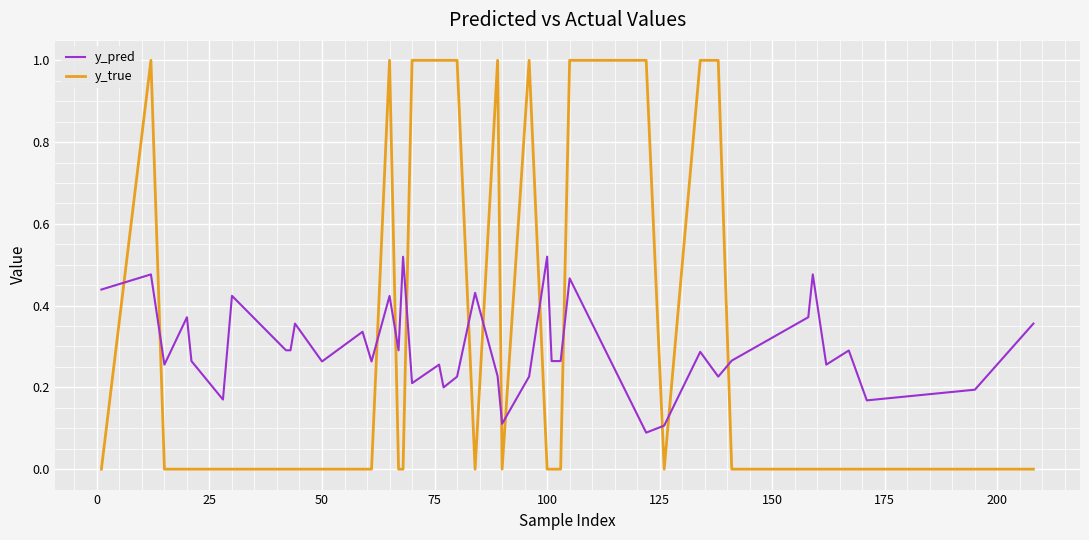

Which series has the widest spread of values?

y_true